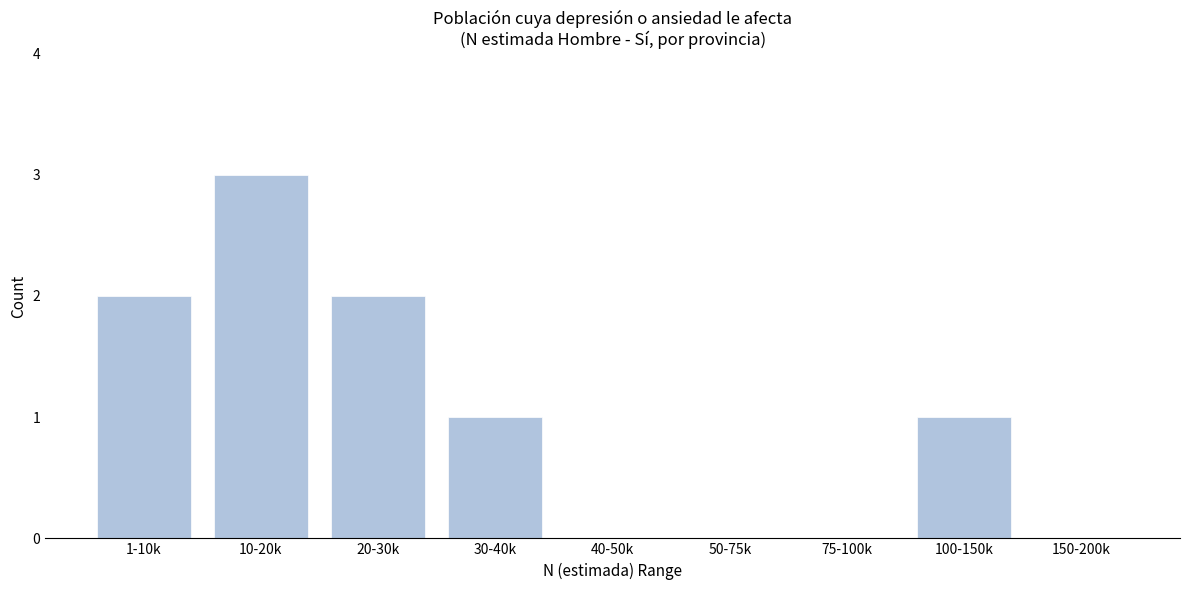

Which category has the highest value across all series?

10-20k